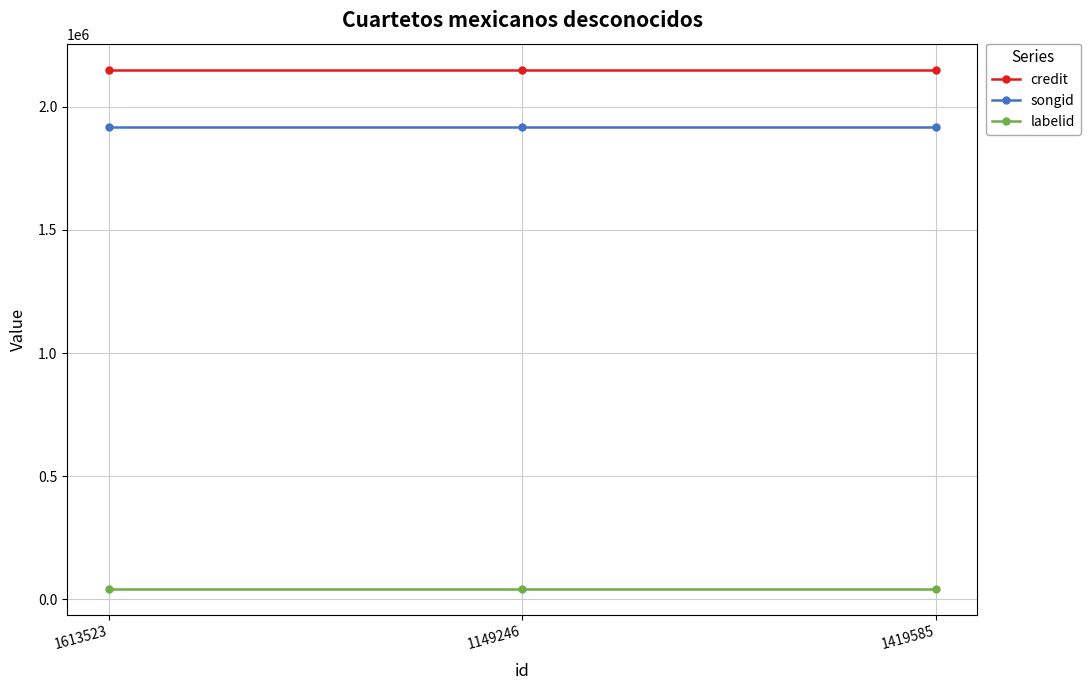

Reading left to right, what are all the values shown in this chart?

credit: 1613523=2150678	1149246=2150678	1419585=2150678
songid: 1613523=1917337	1149246=1917337	1419585=1917337
labelid: 1613523=43165	1149246=43165	1419585=43165